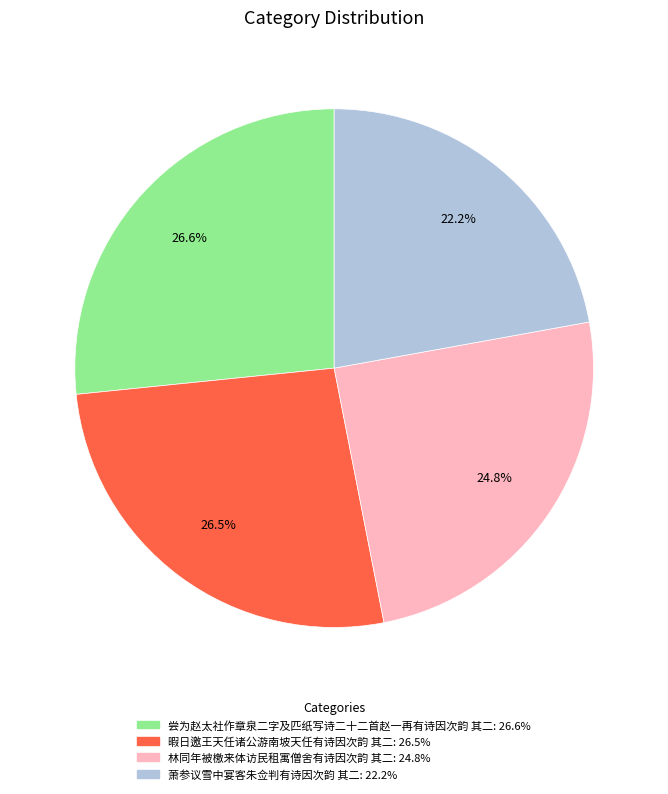

Which slice is the smallest?

萧参议雪中宴客朱佥判有诗因次韵 其二